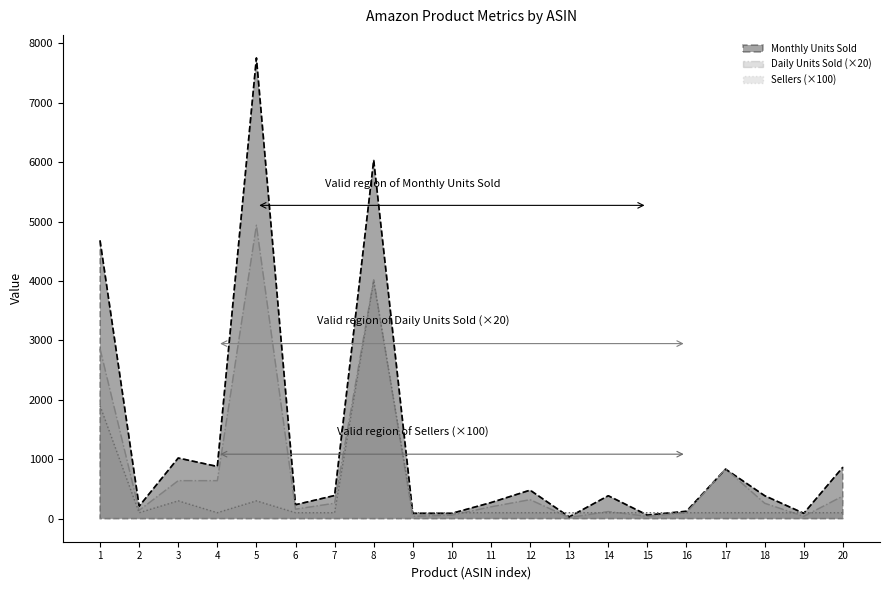

True or false: Monthly Units Sold has more than 2 interior local peaks.

True